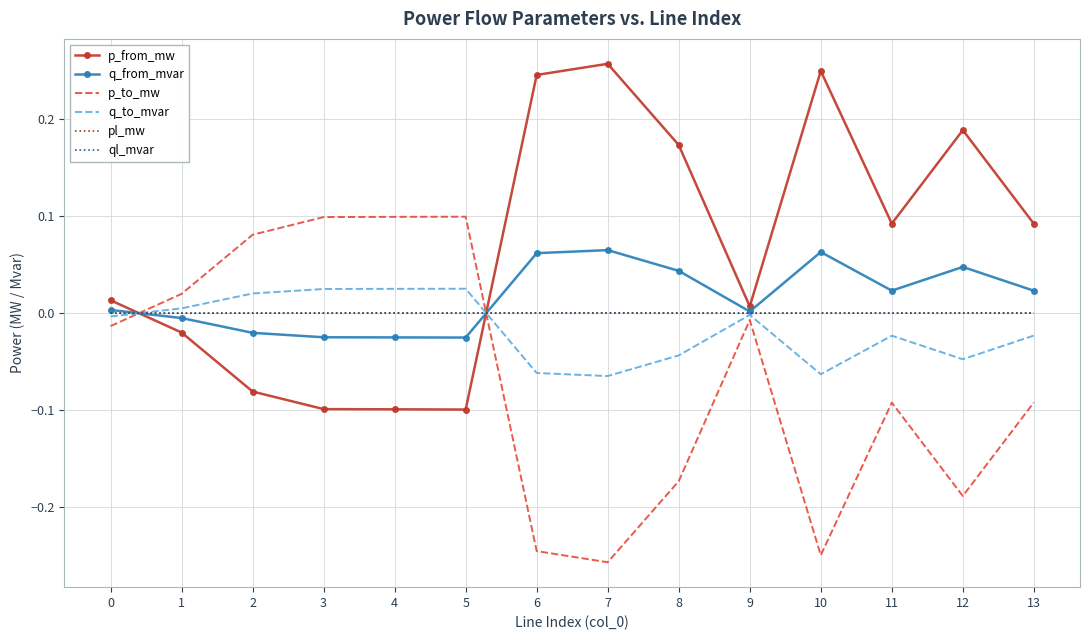

Is it true that p_to_mw equals 0.1 at 5?

True